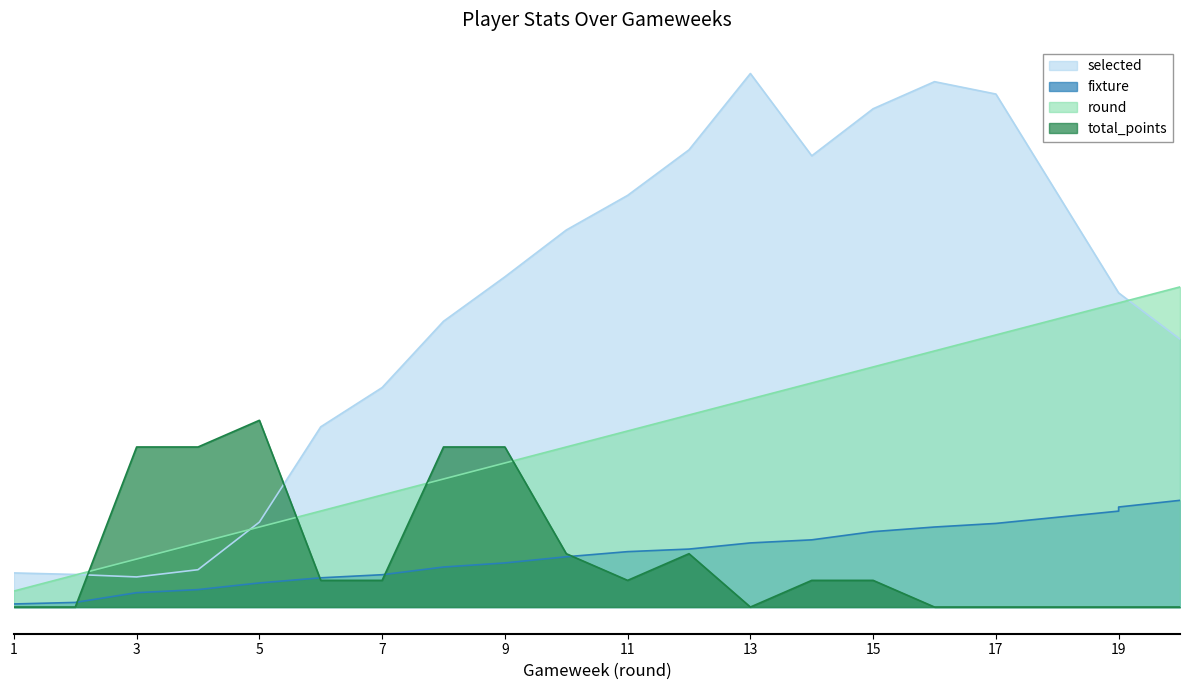

How many series are shown in this chart?

4